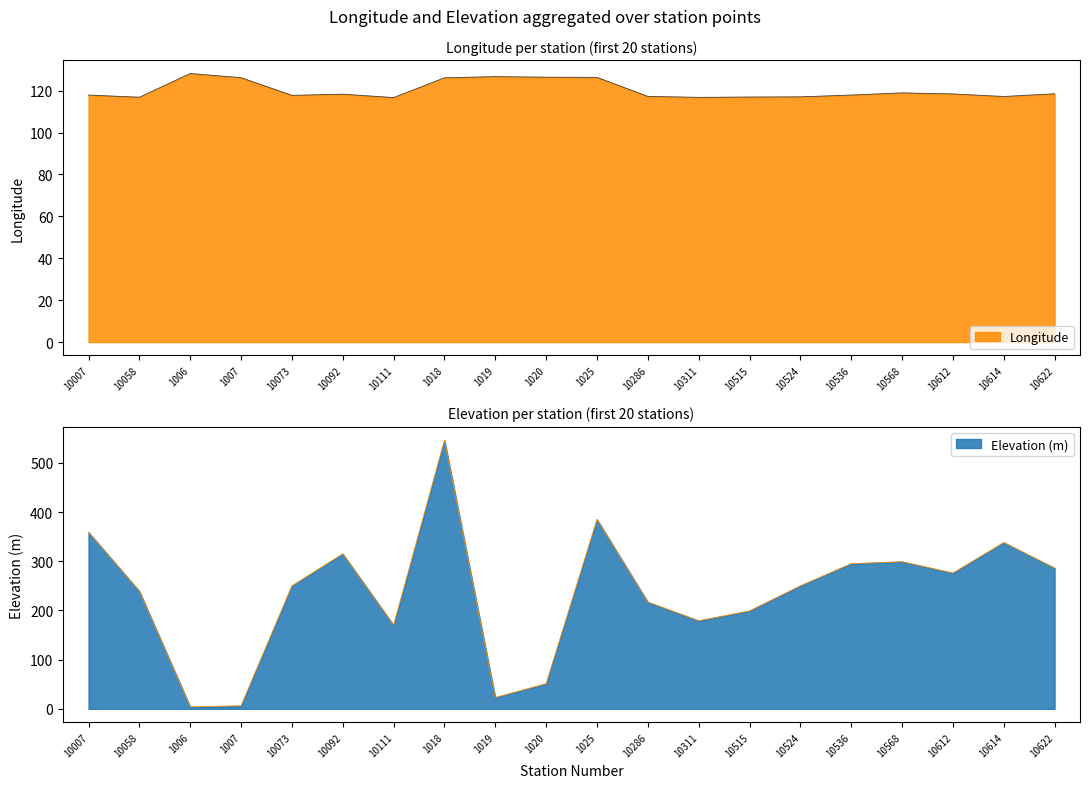

What is the minimum value for Longitude?

116.7